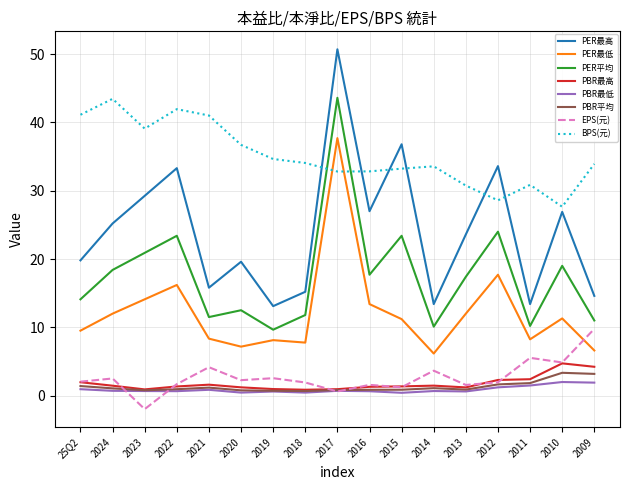

Does the chart display data point markers on the line(s)?

No